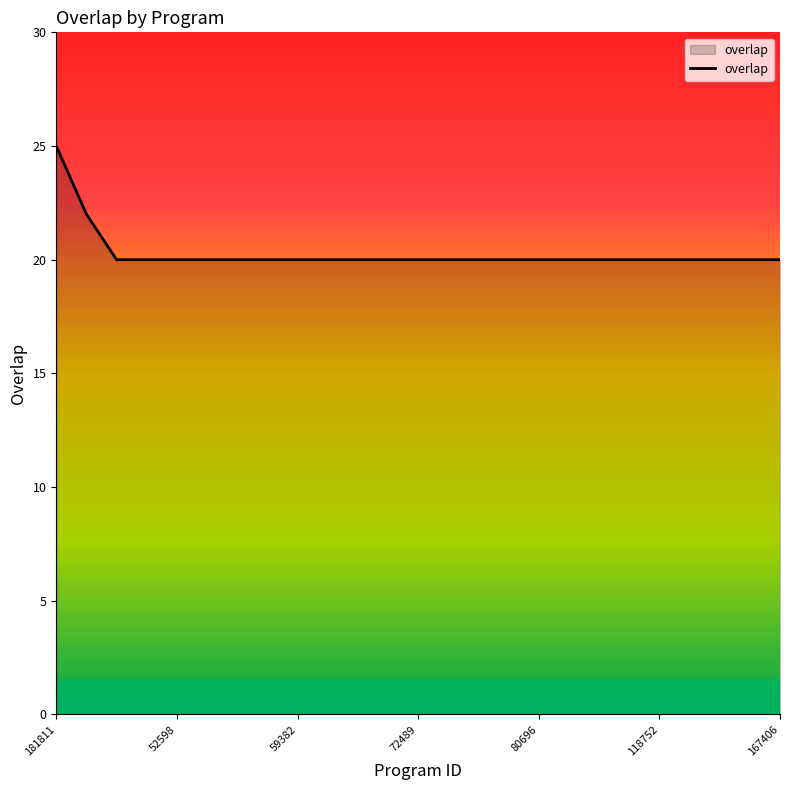

What is the greatest value displayed?

25